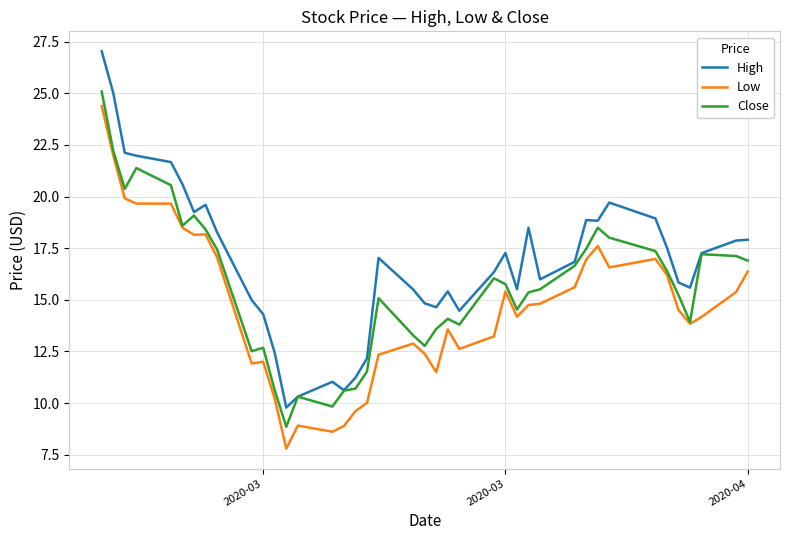

What are all the series names shown in the legend?

High, Low, Close